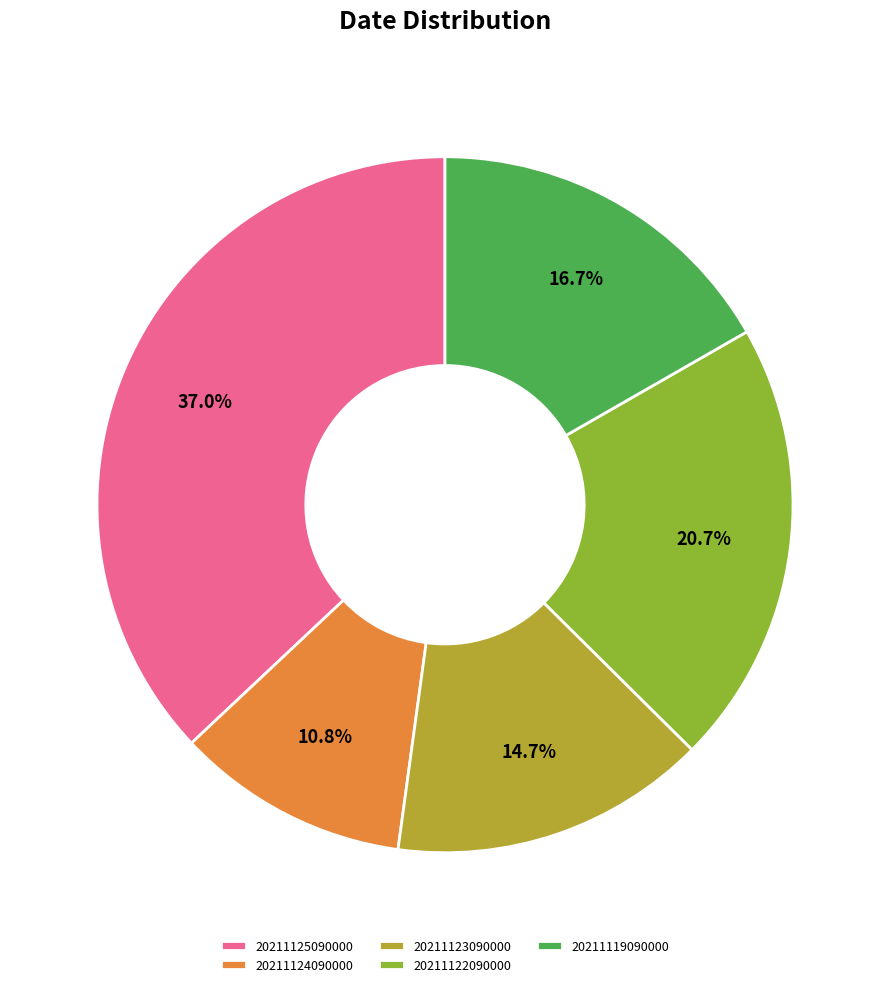

What is the ratio of the value at 20211124090000 to the value at 20211125090000?

0.3